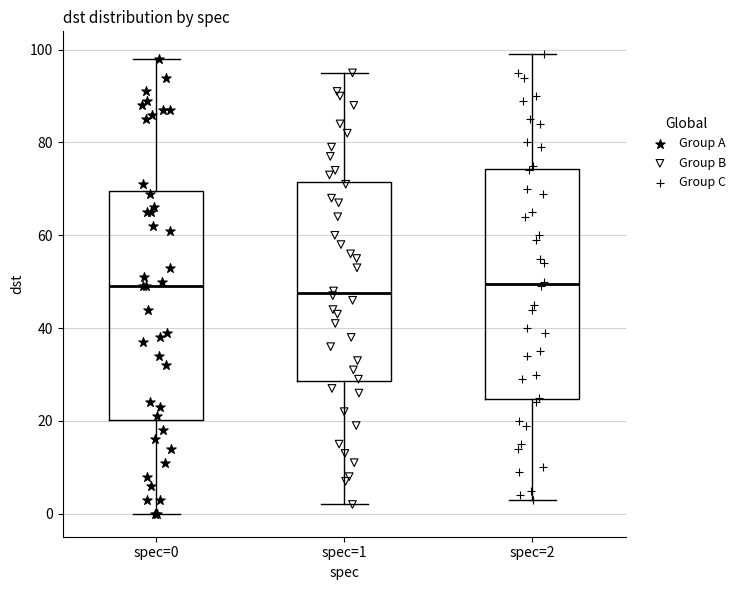

Where does the median line of the box for spec=1 sit on the y-axis? The values are not printed on the chart, so give them approximately, as read against the axis.

48